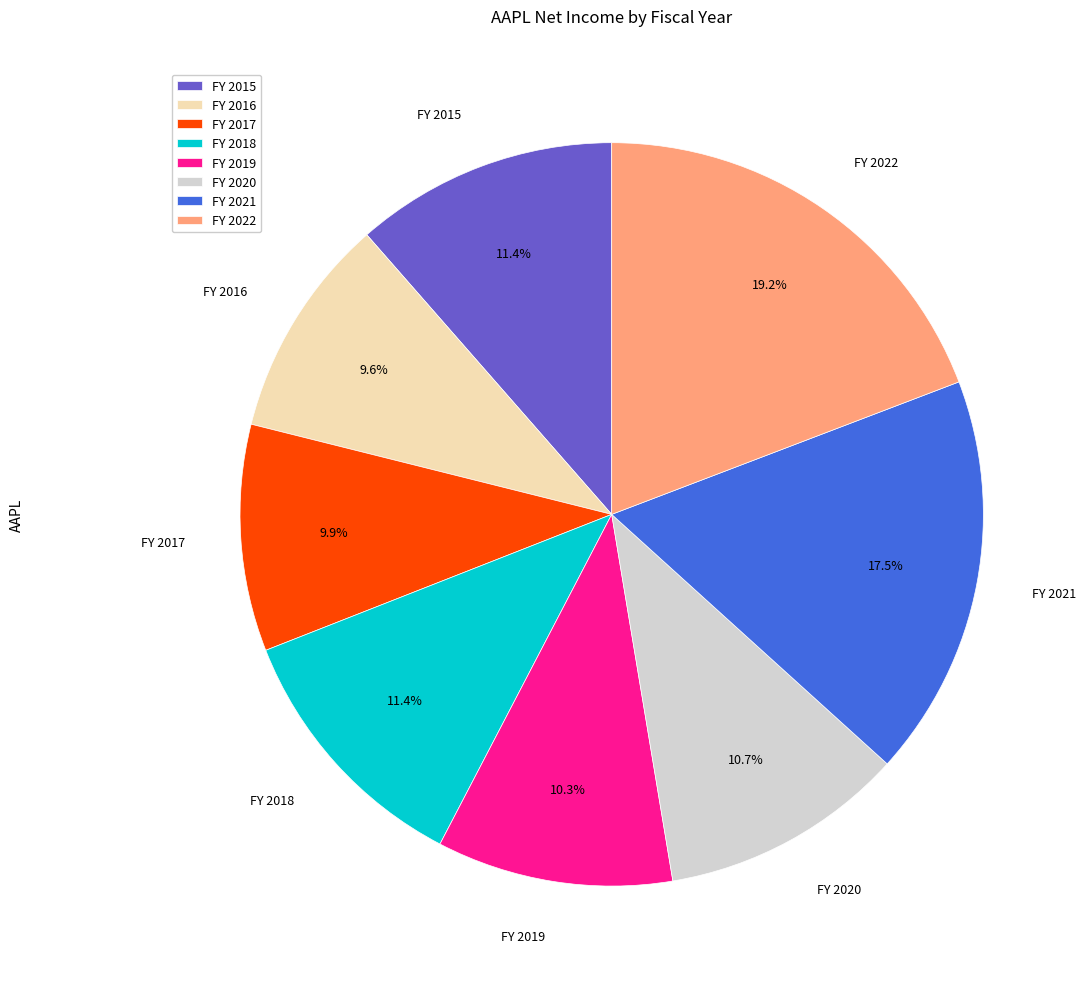

What is the total percentage of FY 2022 and FY 2017?

29.1%